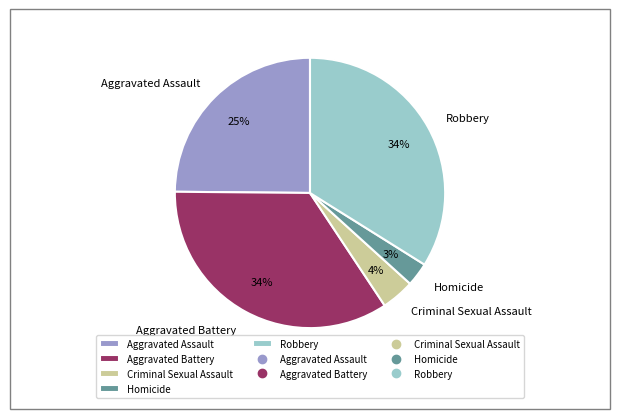

To the nearest percent, what is the combined percentage of Aggravated Battery and Aggravated Assault?

59%